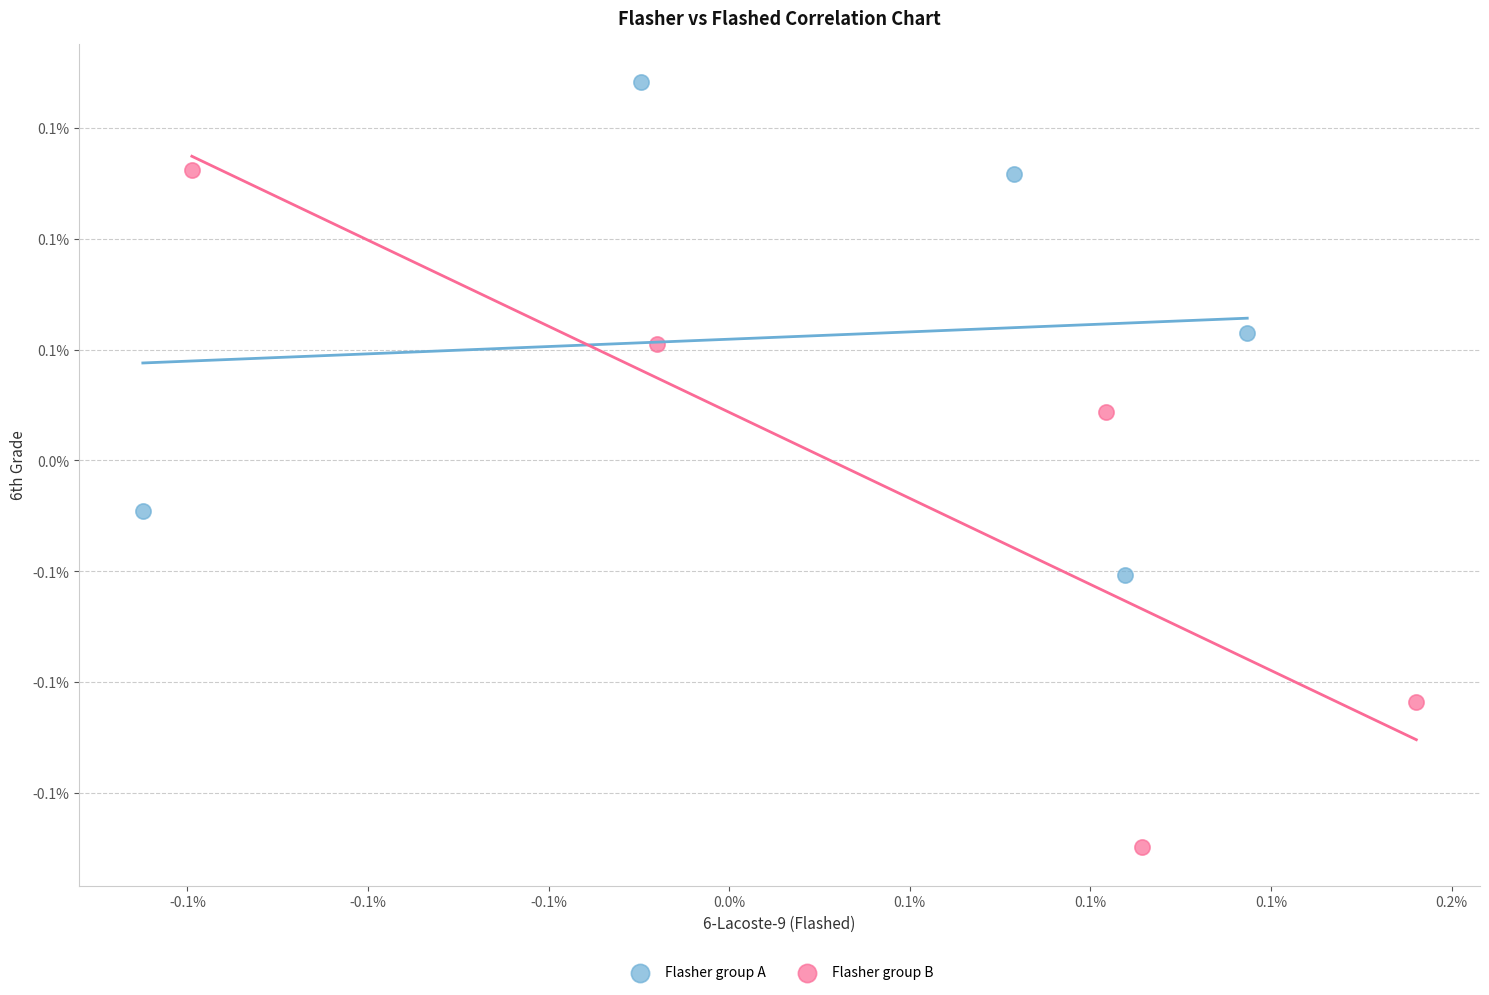

Which series reaches the maximum Y coordinate?

Flasher group A